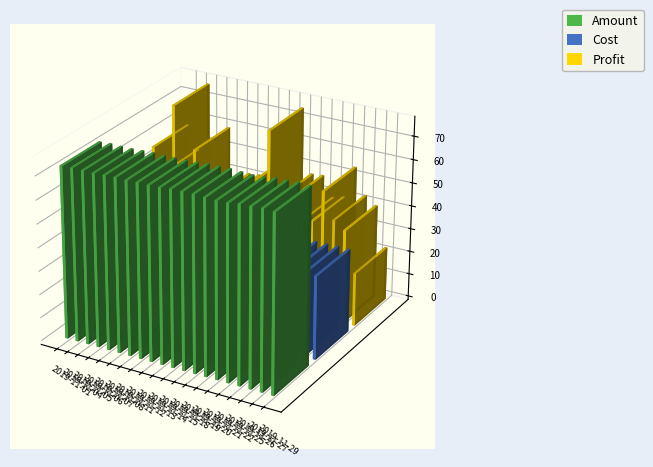

What is the highest value of the Cost series?

35.8